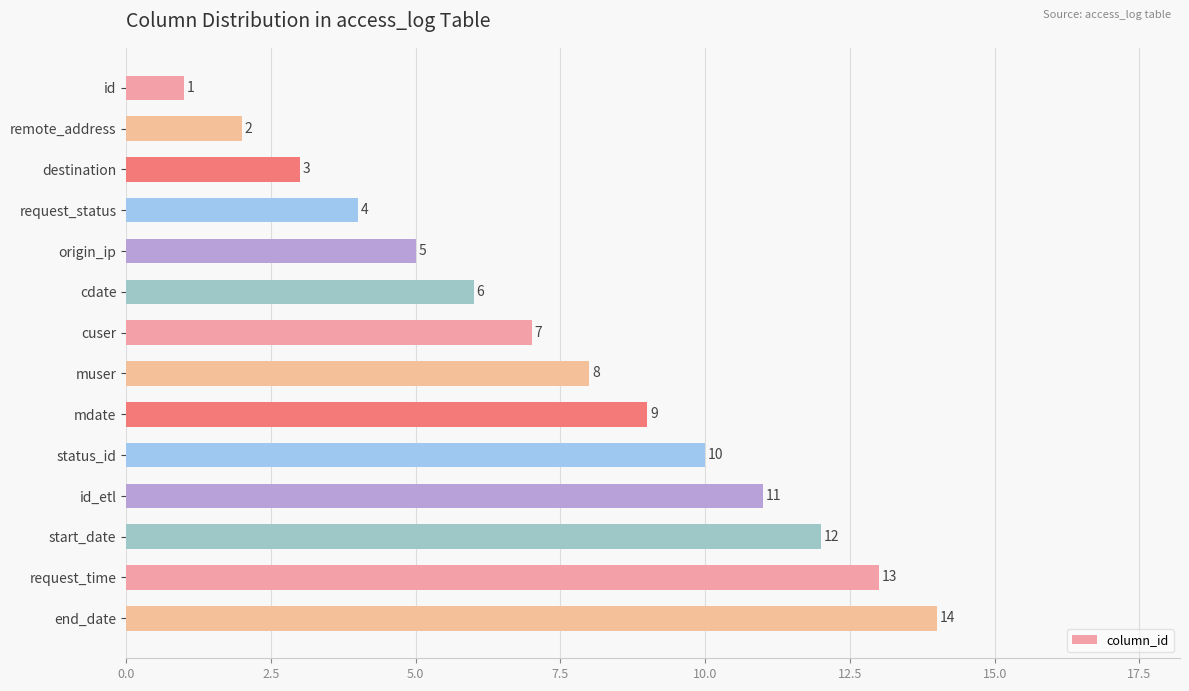

How many categories are shown in the chart?

14